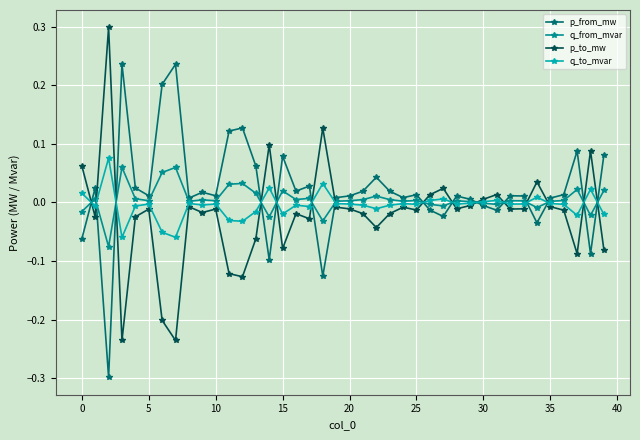

Which series has the largest total across all categories?

p_from_mw